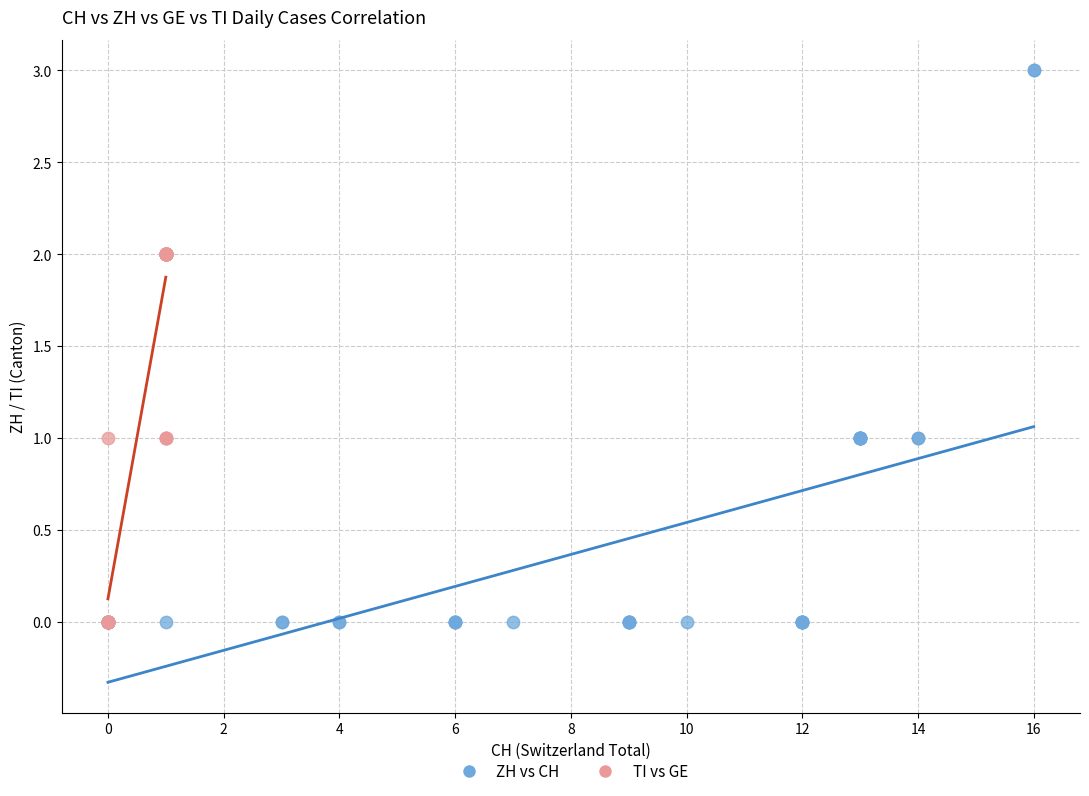

Which series contains the highest Y value?

ZH vs CH